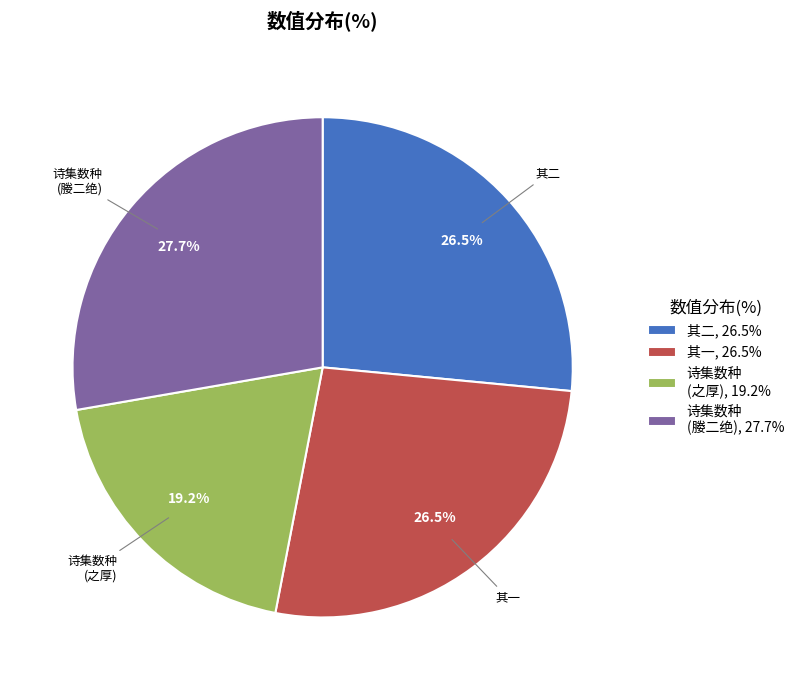

Is the sum of 诗集数种 (媵二绝), 27.7% and 诗集数种 (之厚), 19.2% greater than half?

No